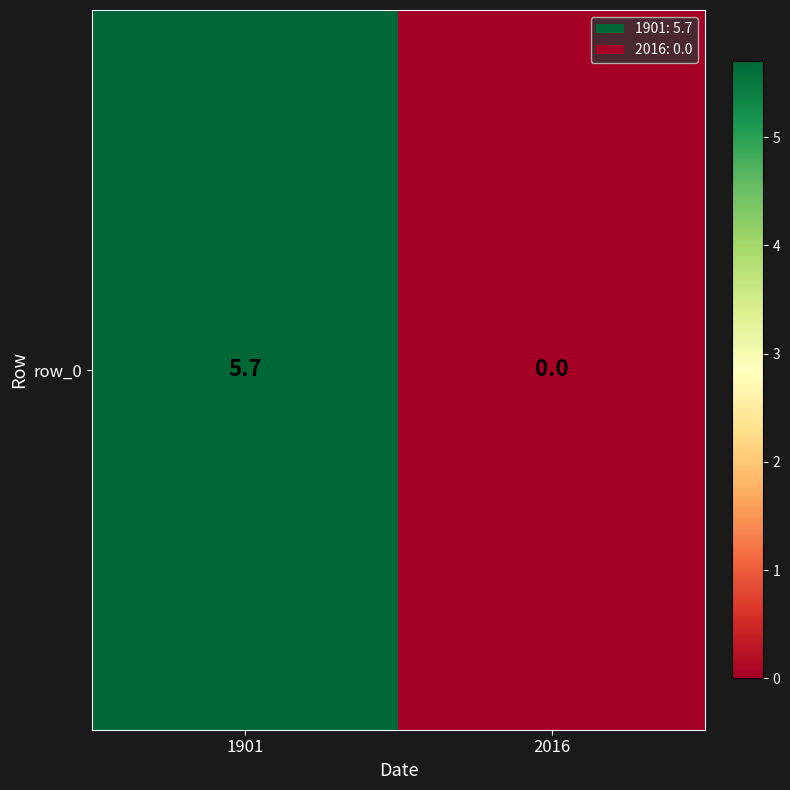

The value at 1901 is 8.2. True or false?

False